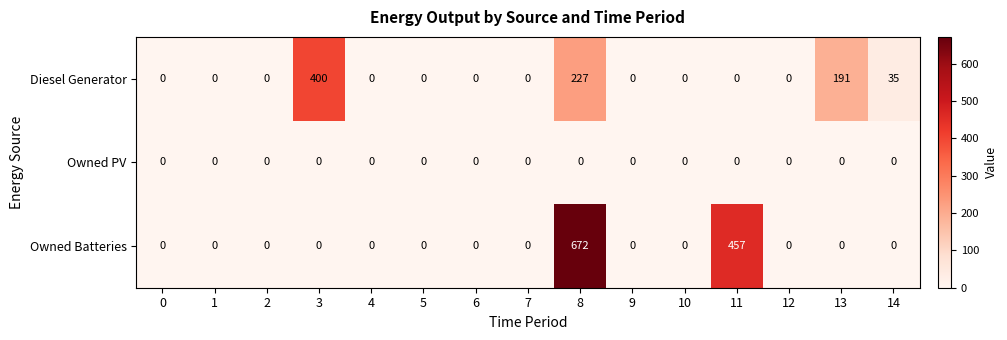

At which category is the sum across all series the highest?

8